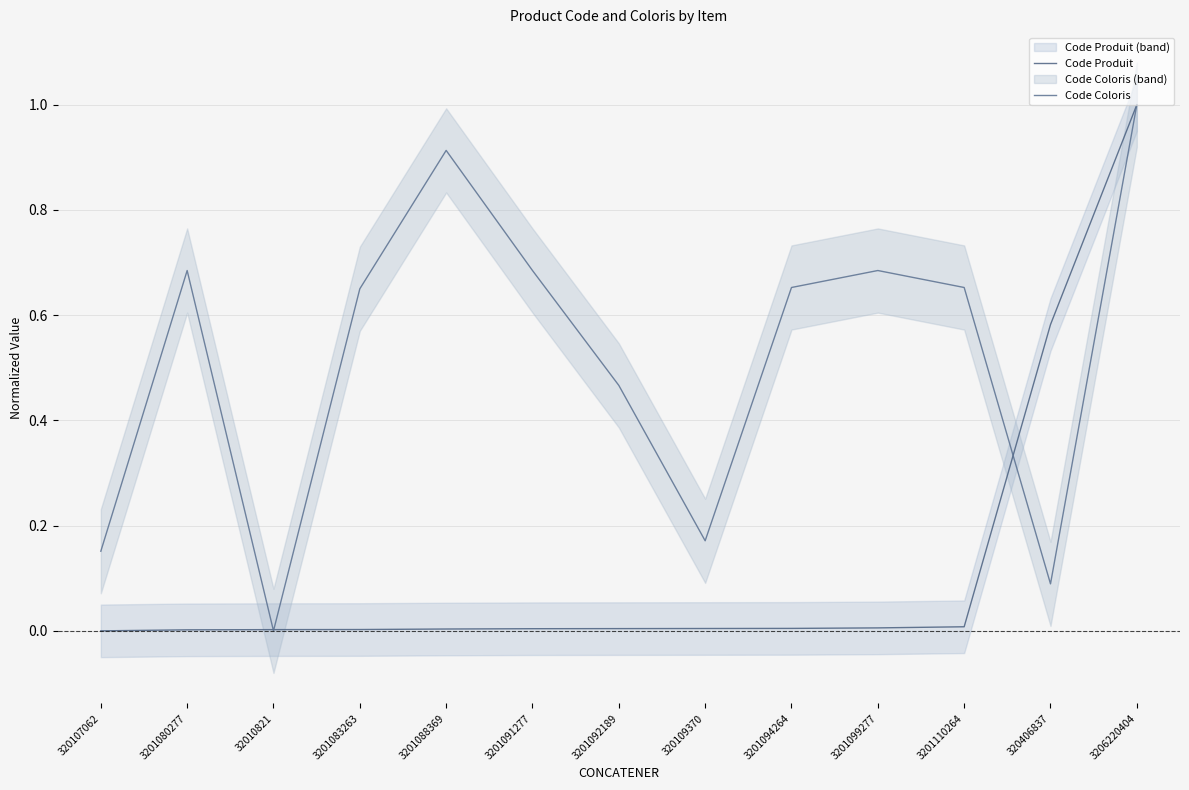

Is it true that Code Coloris equals 0.3 at 3201092189?

False